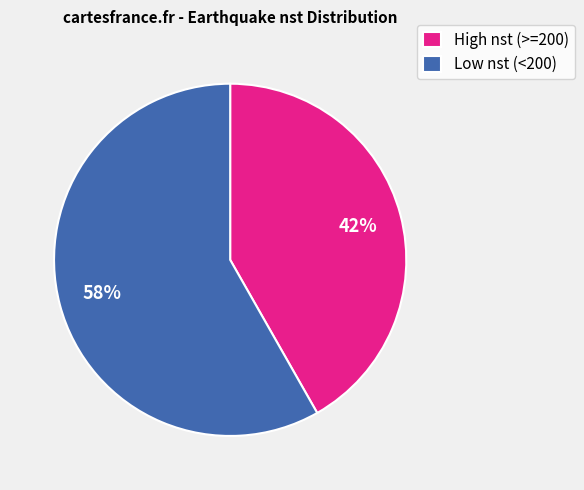

Which category has the biggest portion of the pie?

Low nst (<200)